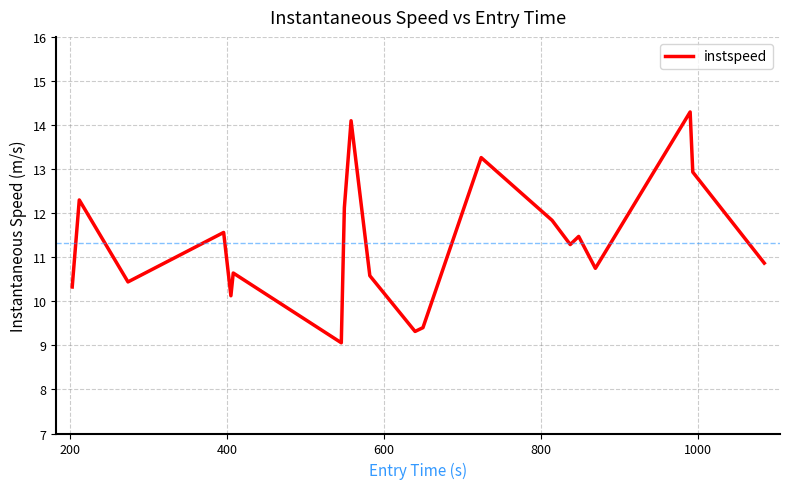

What is the difference between the maximum and minimum values?

5.2